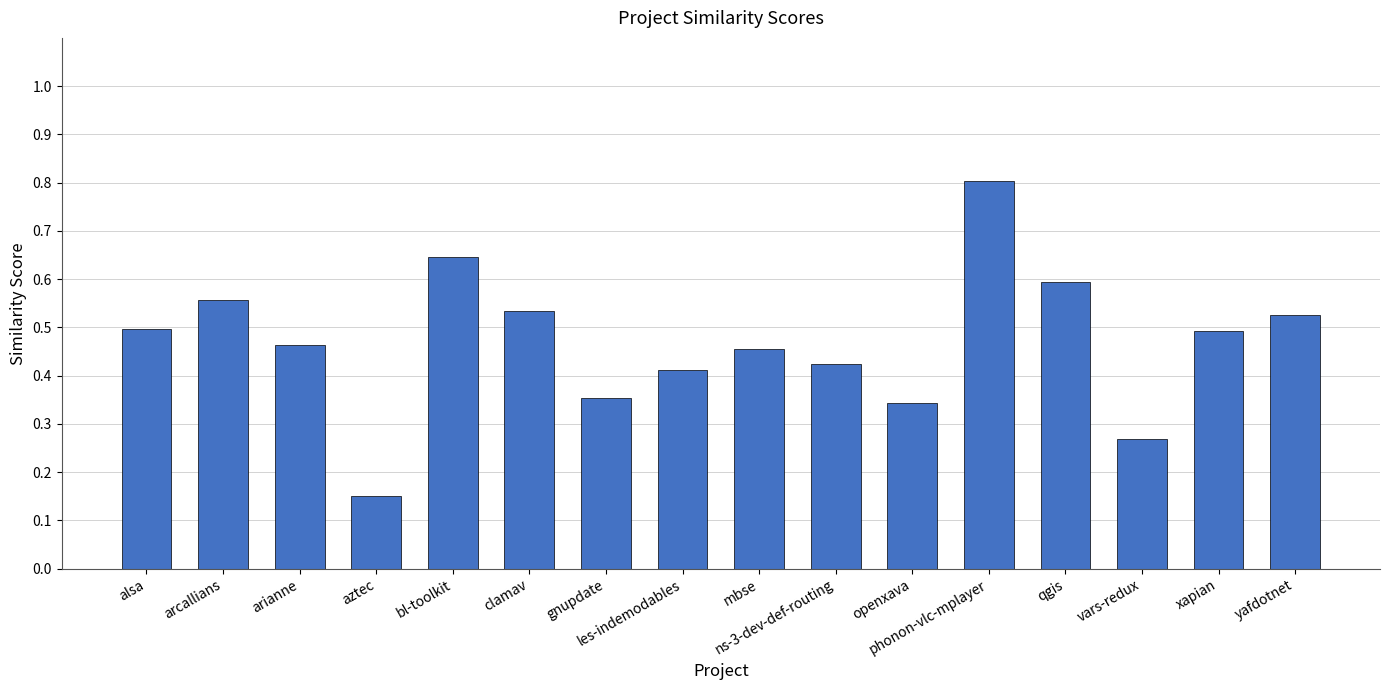

Is it true that the value at alsa is 0.5?

True